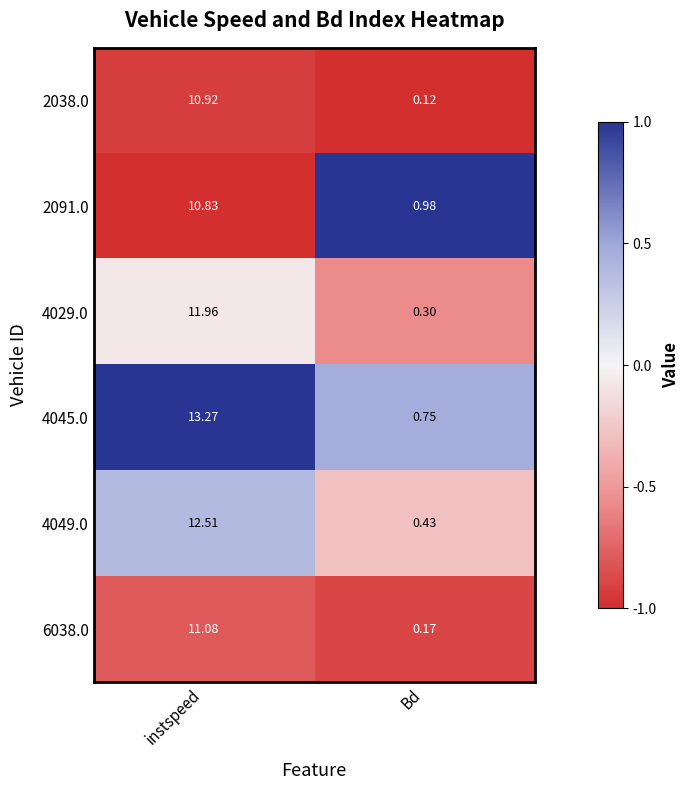

Which category has the highest value across all series?

instspeed